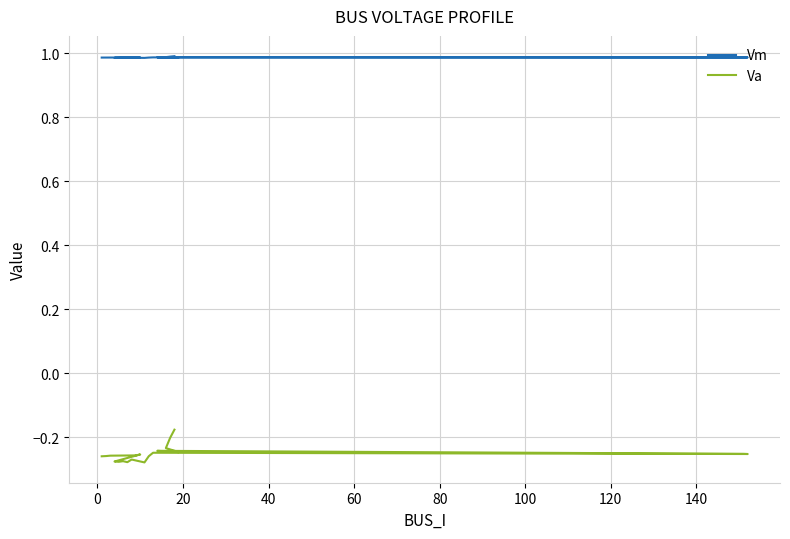

How many data points does each series have?

20